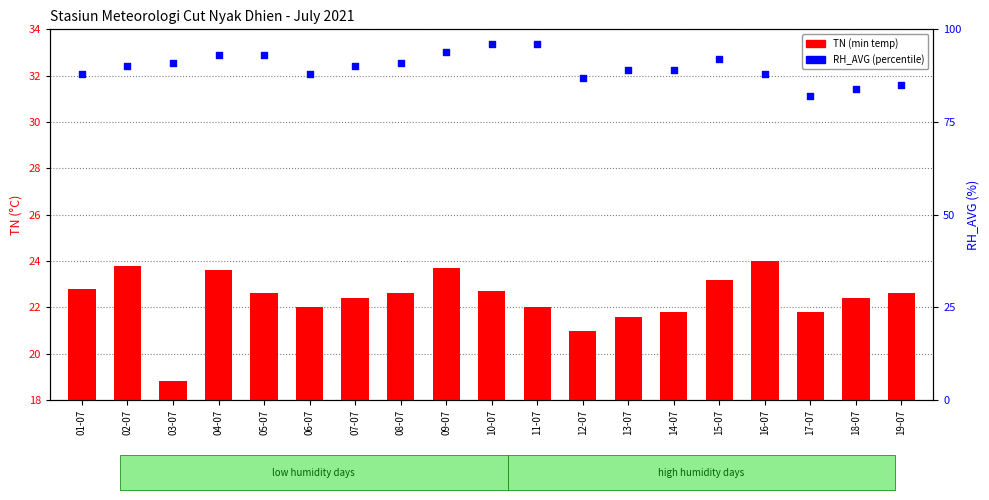

What are all the series names shown in the legend?

TN (min temp), RH_AVG (%)